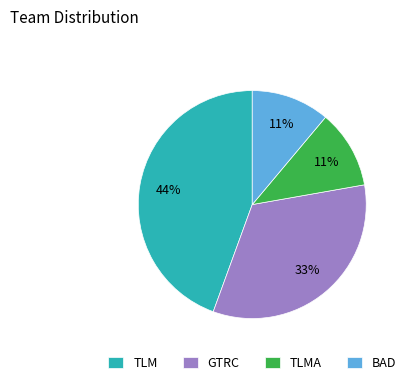

To the nearest percent, what is the average slice percentage?

25%